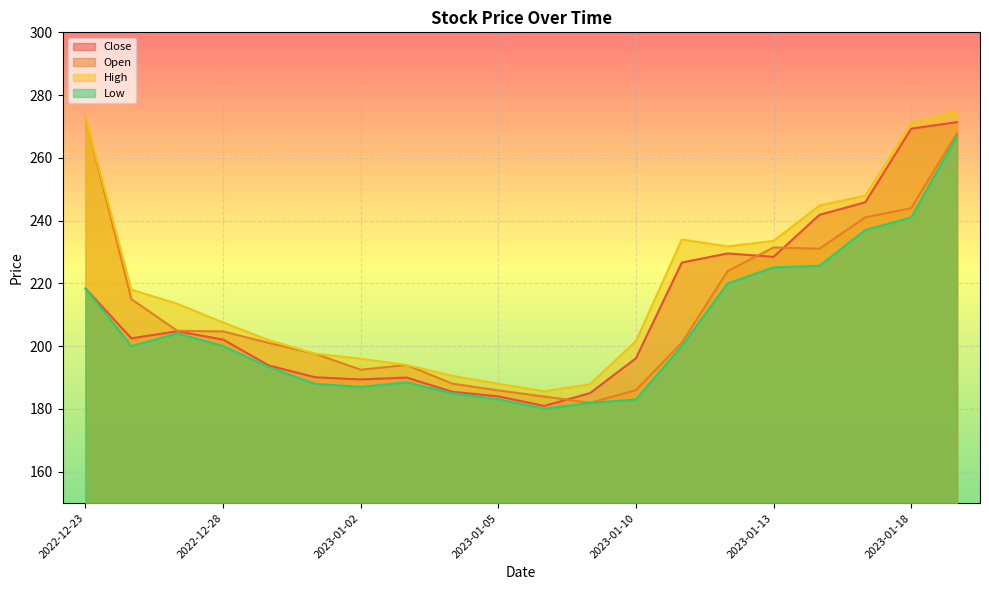

At which label does Close first exceed 202?

2022-12-23